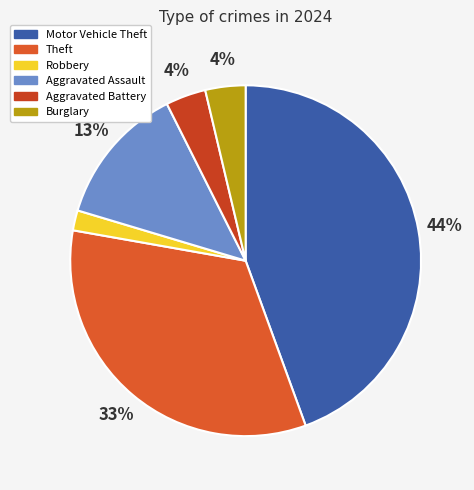

Count the number of slices in the pie.

6